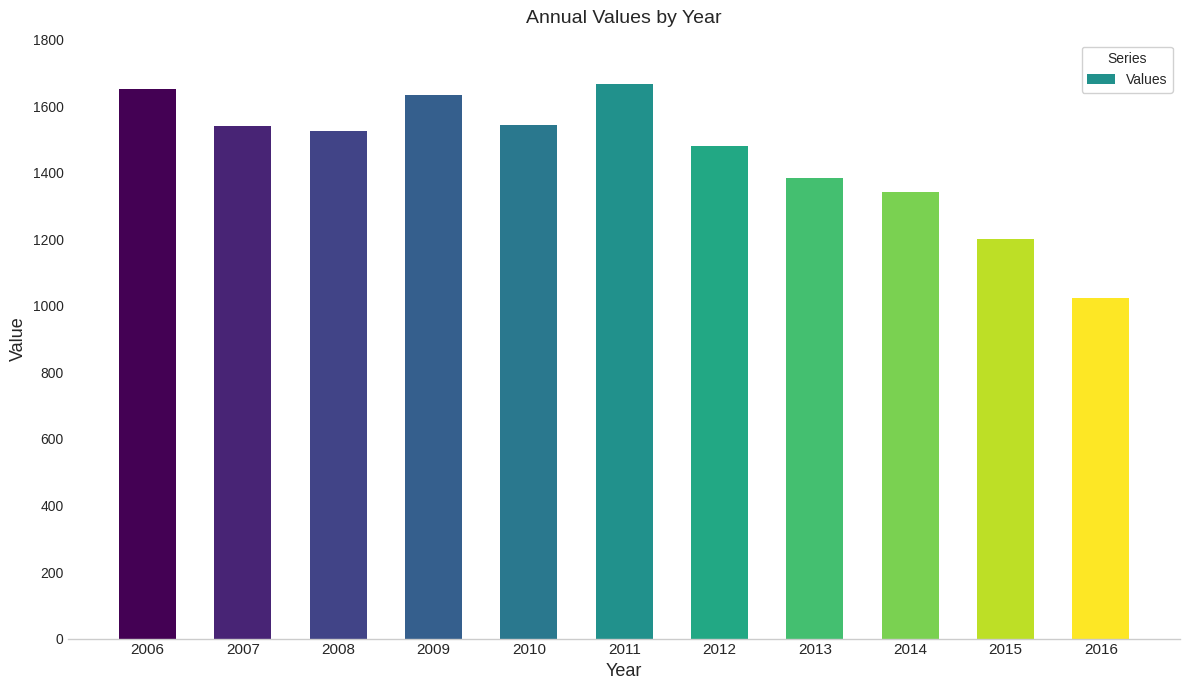

What is the value of the 11th bar from the left?

1025